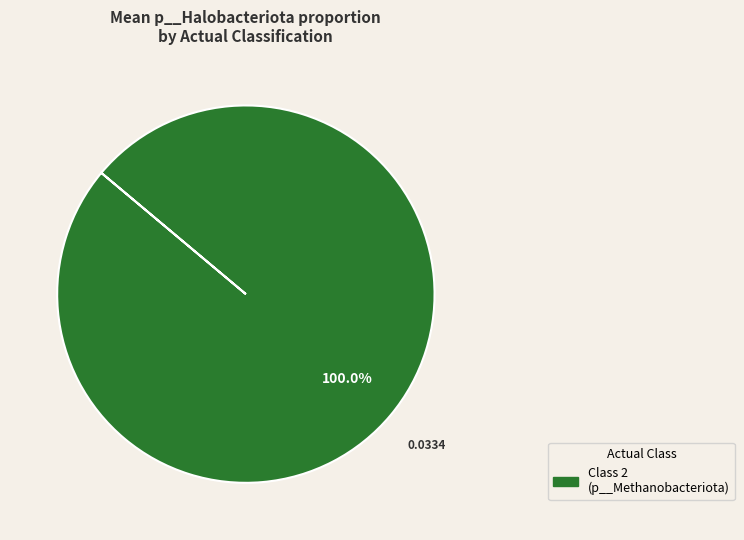

Is there a majority slice in this chart?

Yes